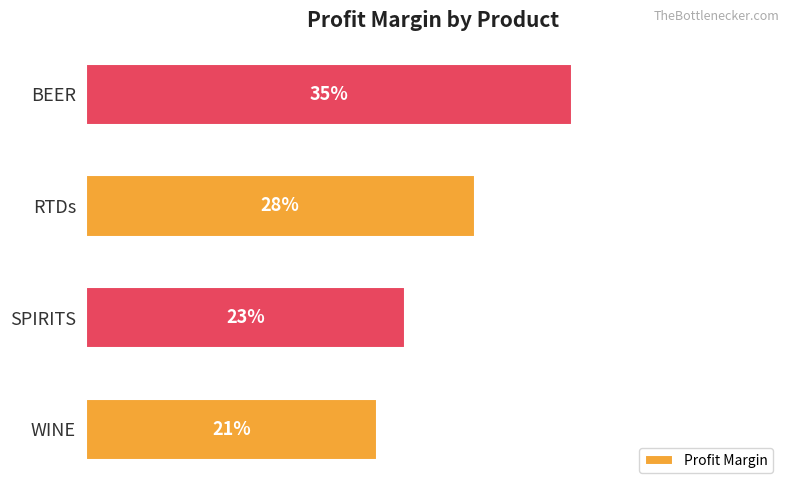

What is the sum of all values?

1.1